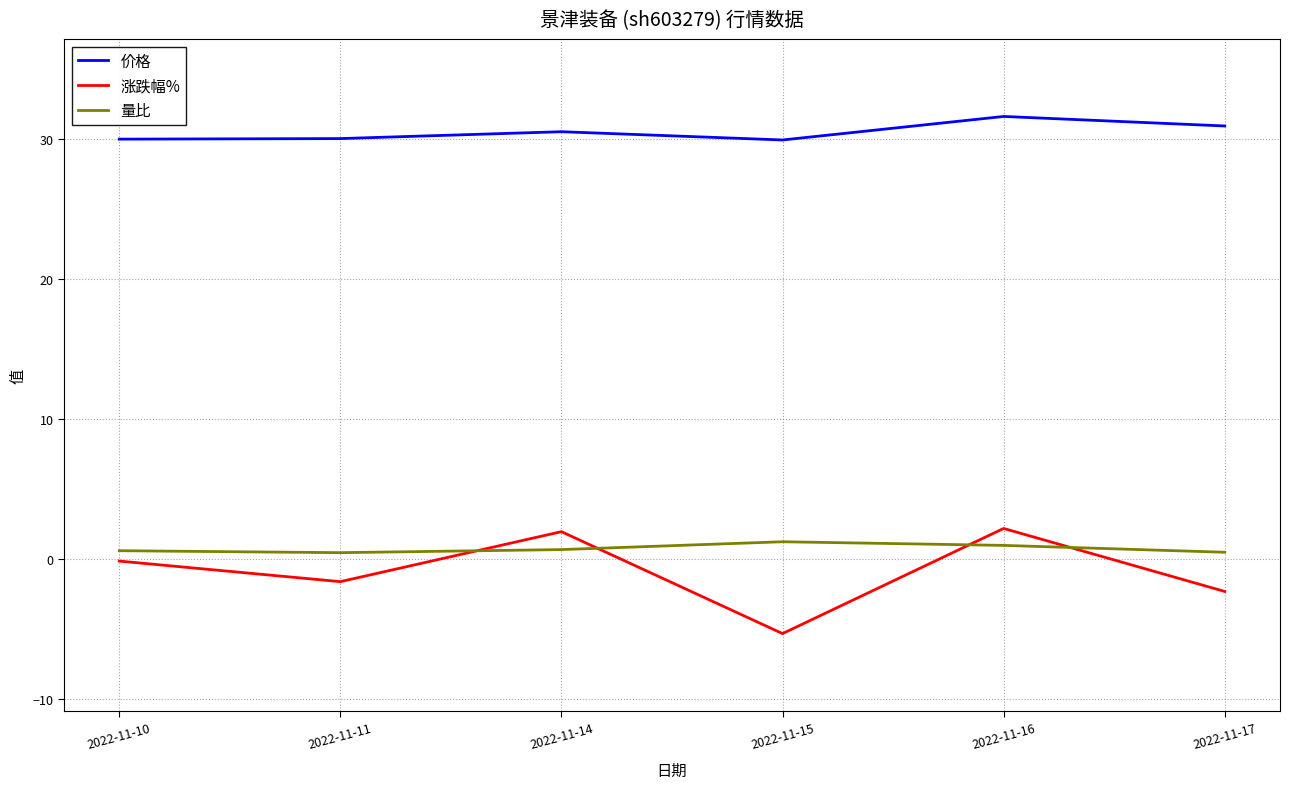

What is the average value of the 价格 series?

30.5